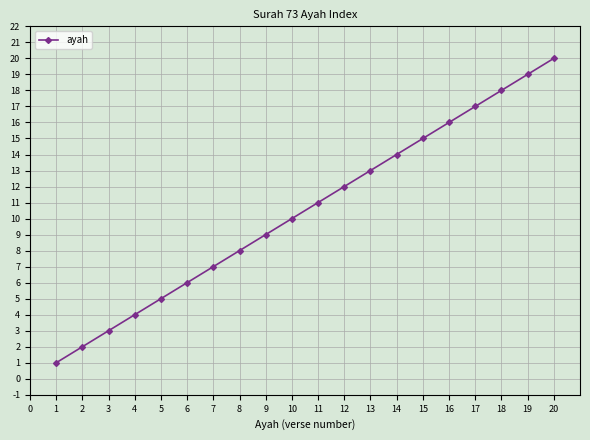

The value at 7 is 7. True or false?

True